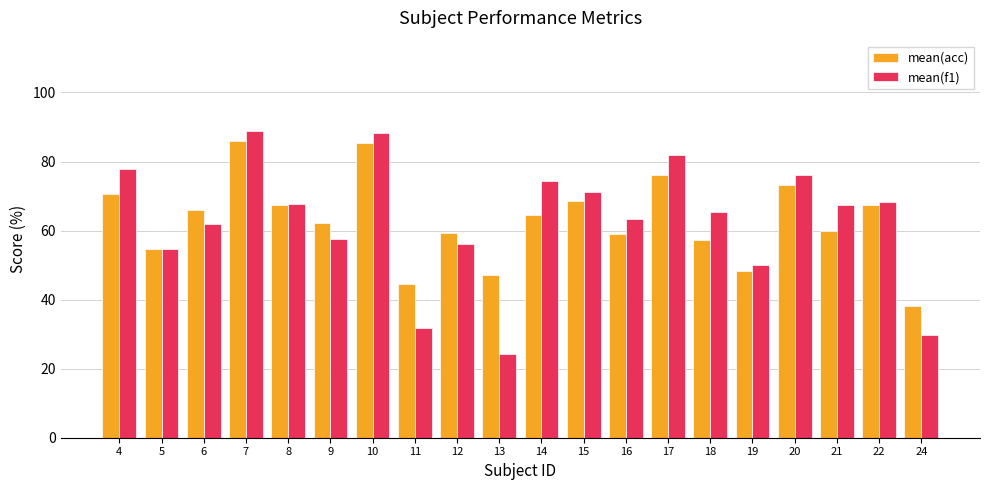

What is the total value across all series at 12?

115.4